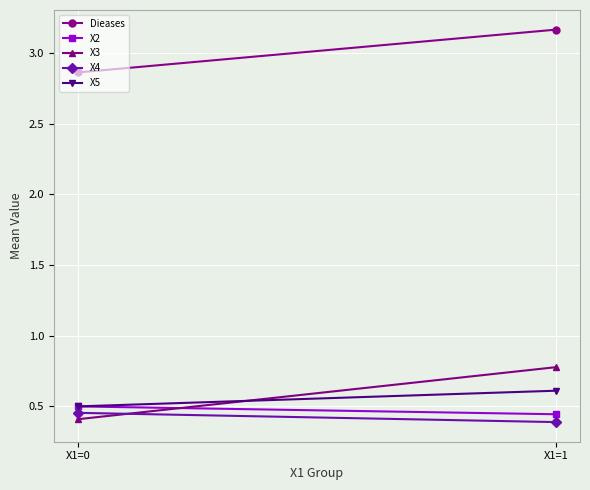

Reading left to right, what are all the values shown in this chart?

Dieases: X1=0=2.9	X1=1=3.2
X2: X1=0=0.5	X1=1=0.4
X3: X1=0=0.4	X1=1=0.8
X4: X1=0=0.5	X1=1=0.4
X5: X1=0=0.5	X1=1=0.6